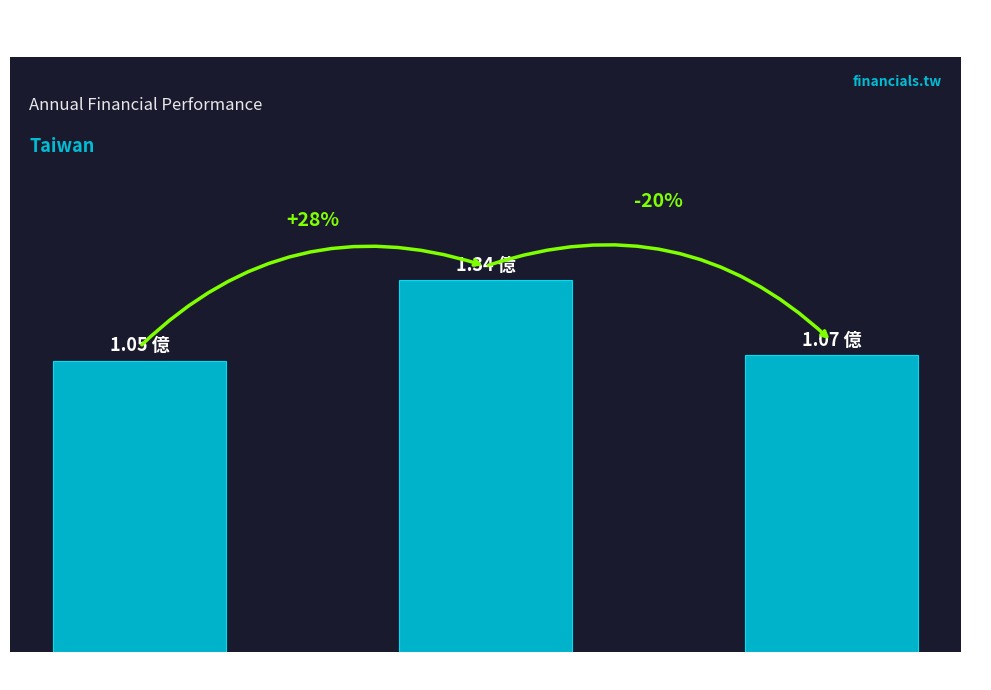

Reading right to left, what are all the values shown in this chart?

2024=1.1	2021=1.3	2019=1.1